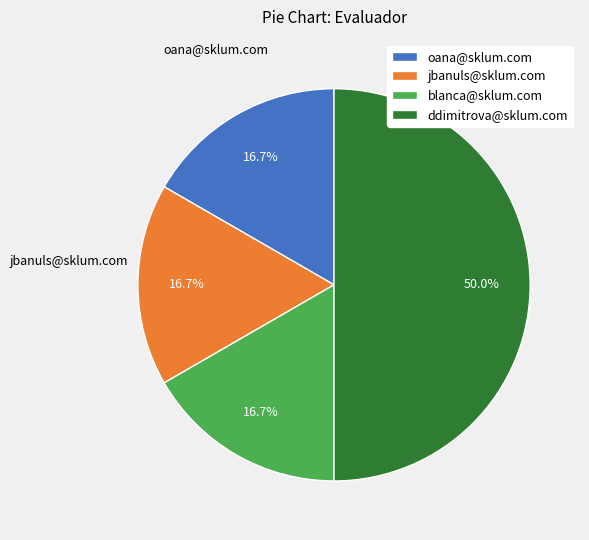

The oana@sklum.com slice represents 10% of the pie. True or false?

False